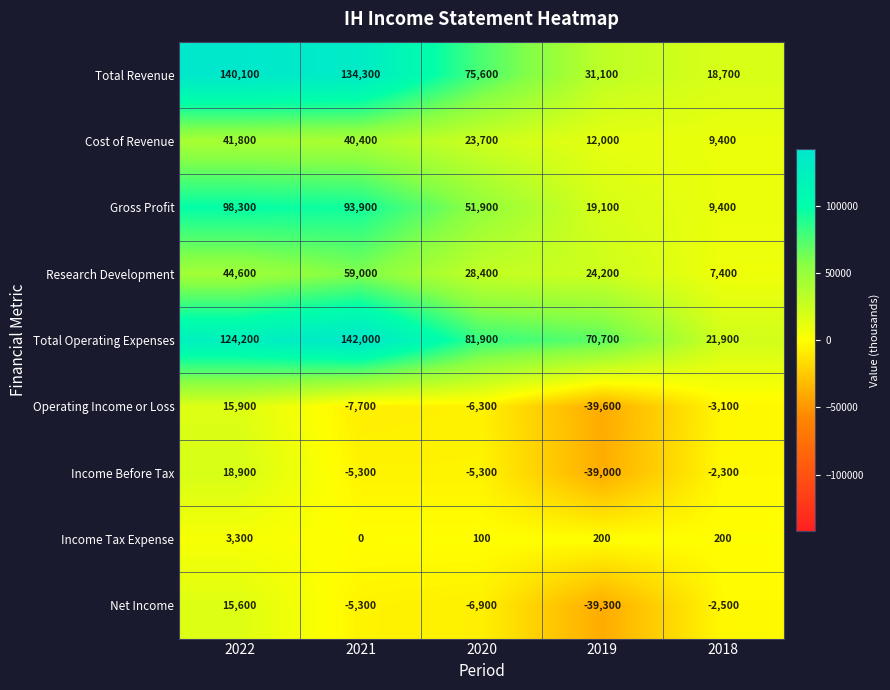

True or false: Cost of Revenue has a value of 6323 at 2019.

False